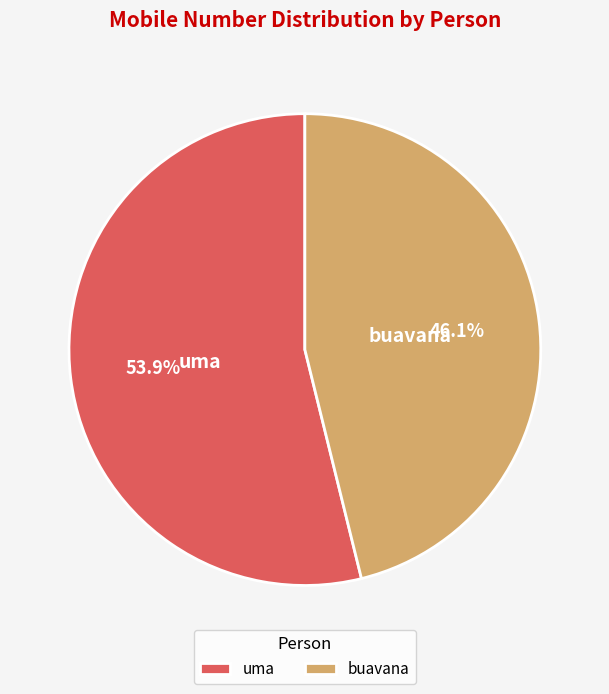

How much of the chart is everything except uma?

46.1%